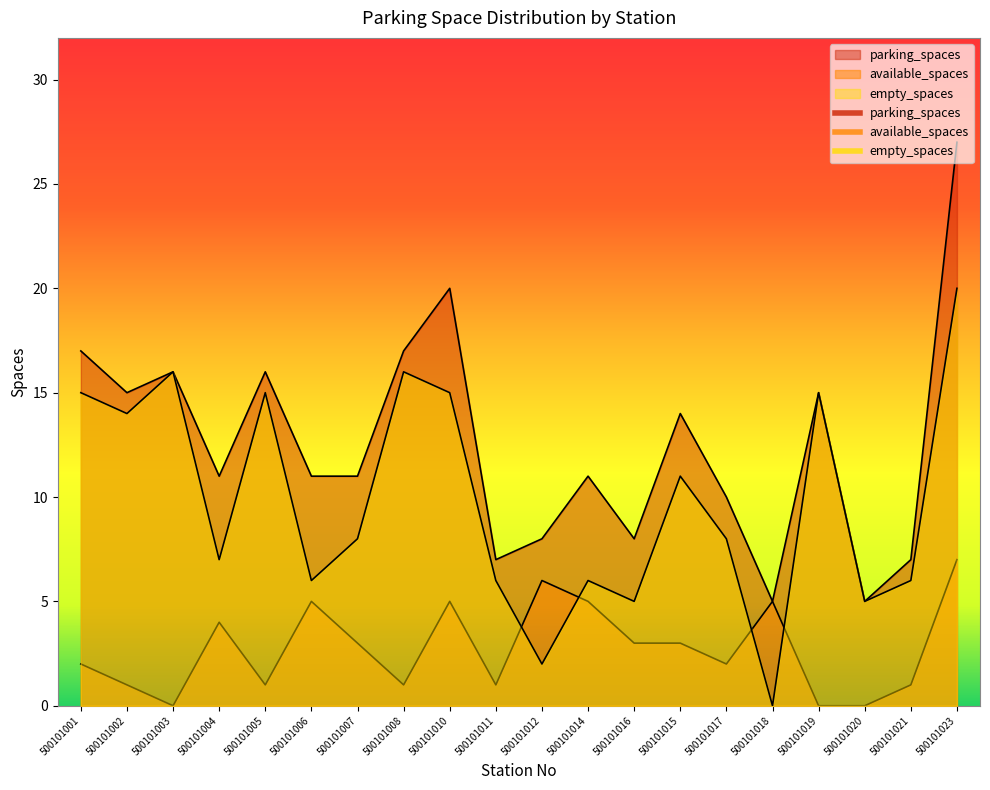

In available_spaces, how many points are higher than both neighbors (excluding endpoints)?

5